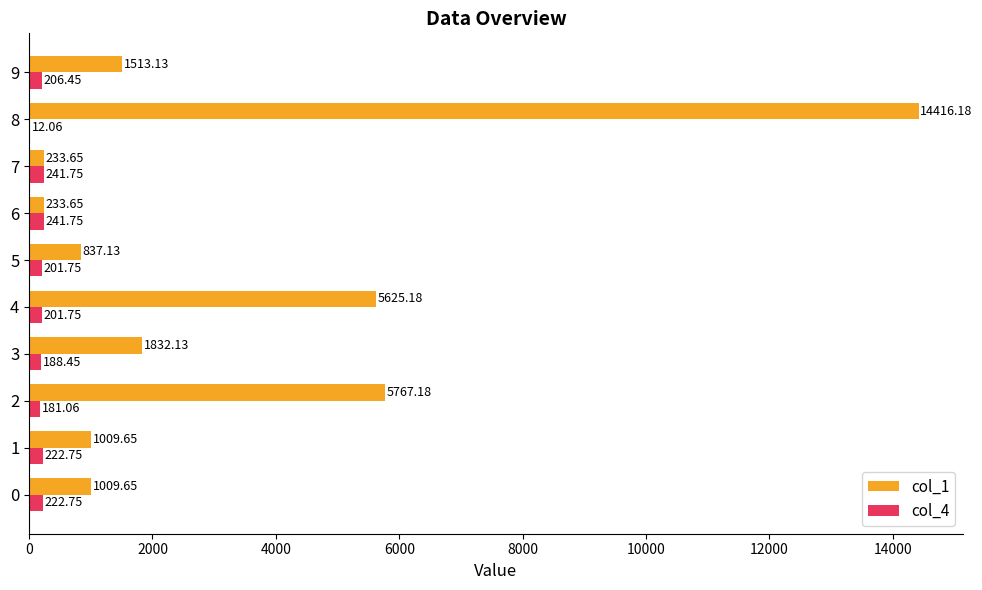

What is the sum of the col_1 values at 0 and 6?

1243.3